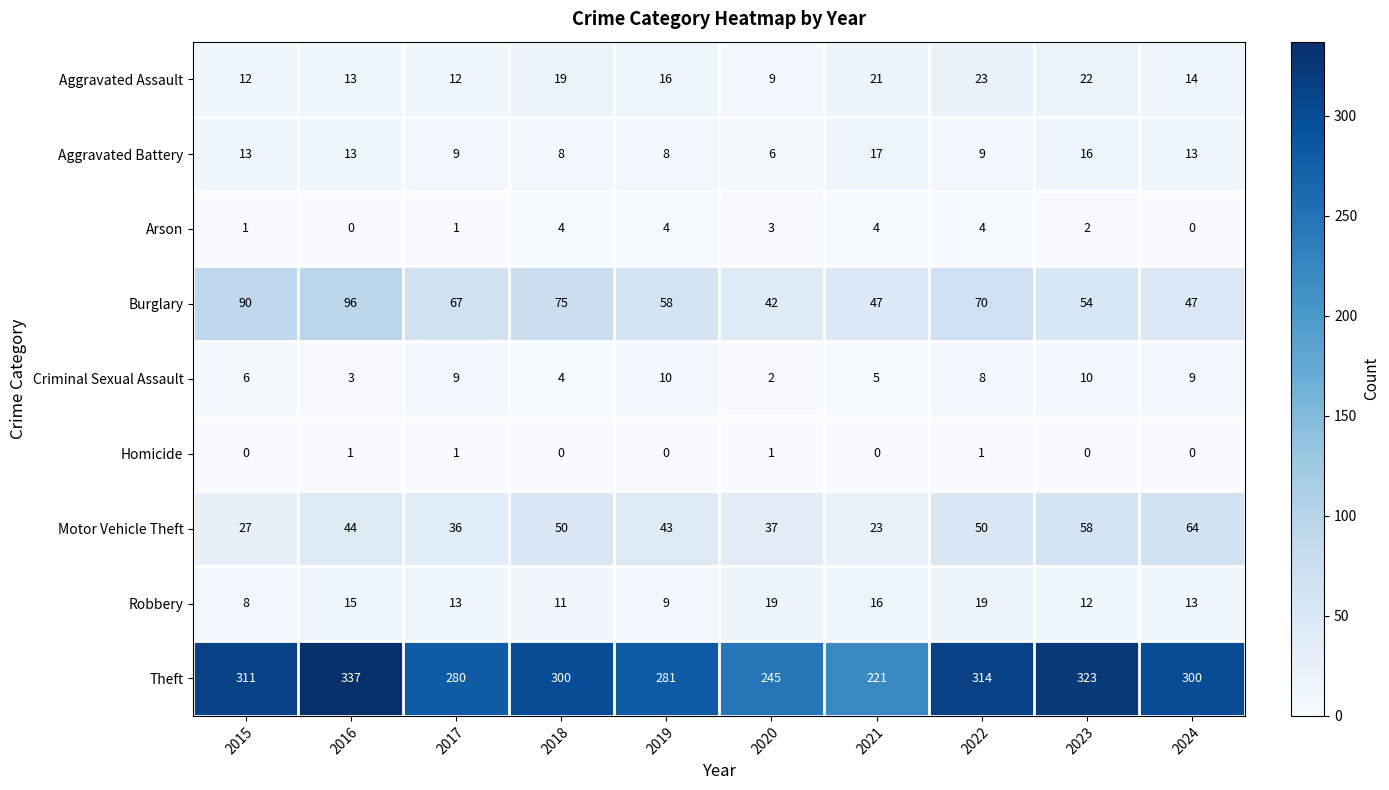

What is the approximate value of Aggravated Assault at 2023, to the nearest 5?

20